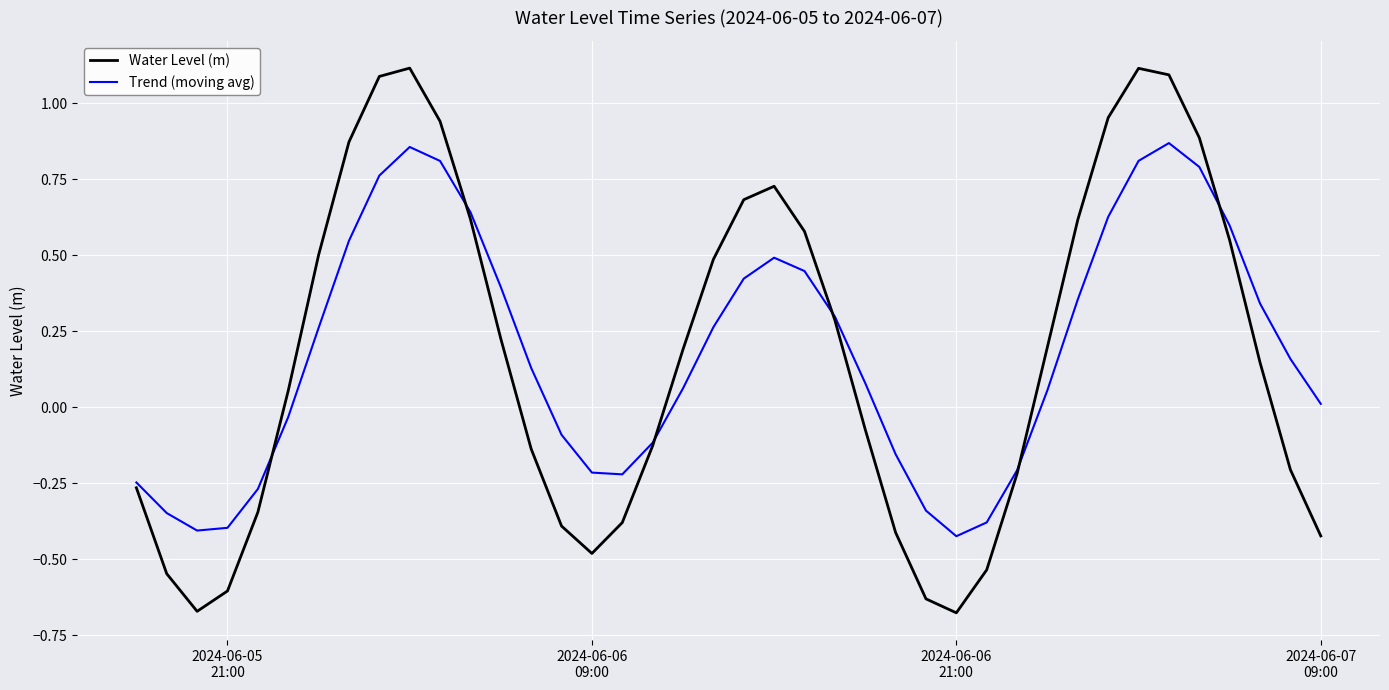

What is the maximum value for Water Level (m)?

1.1